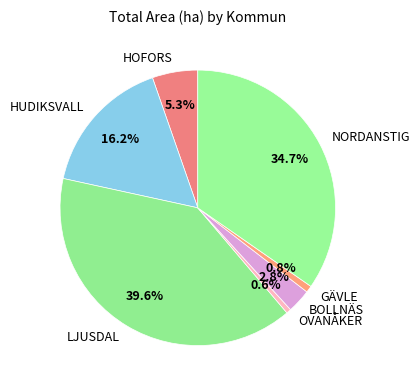

How many slices are in this pie chart?

7